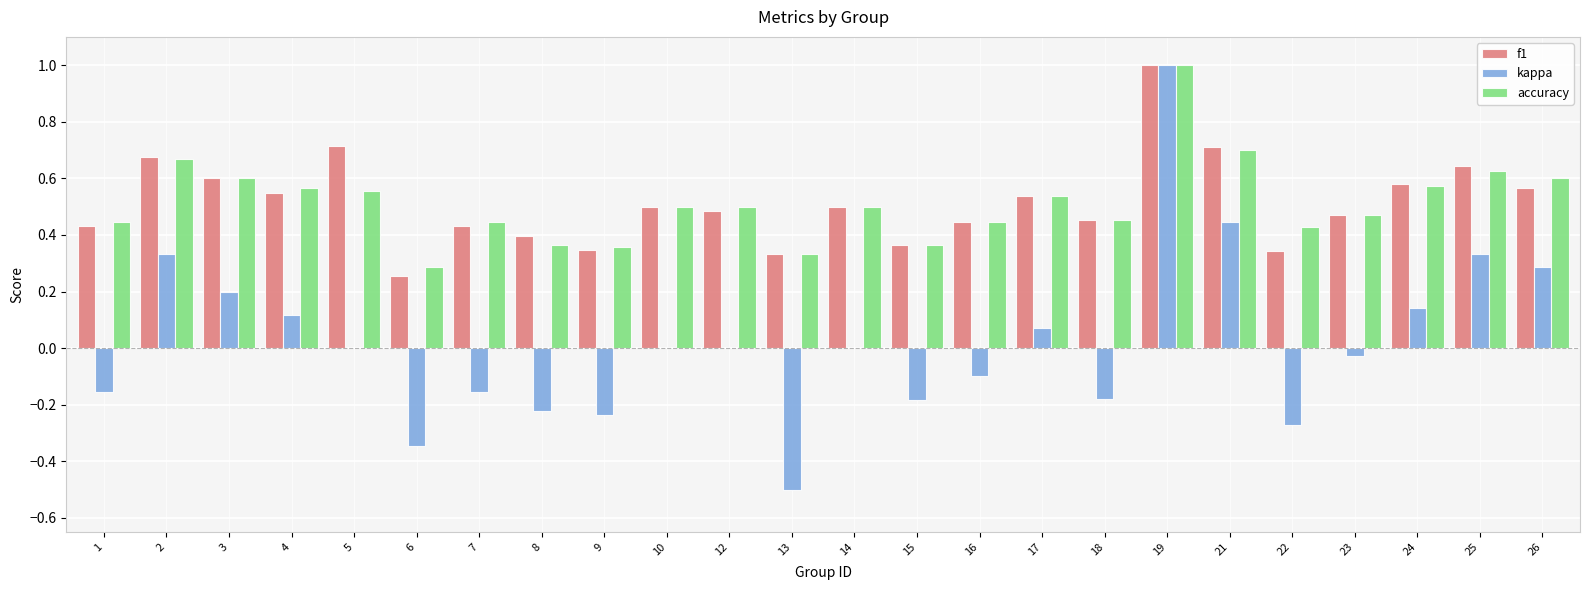

What is the maximum value shown in the chart?

1.0